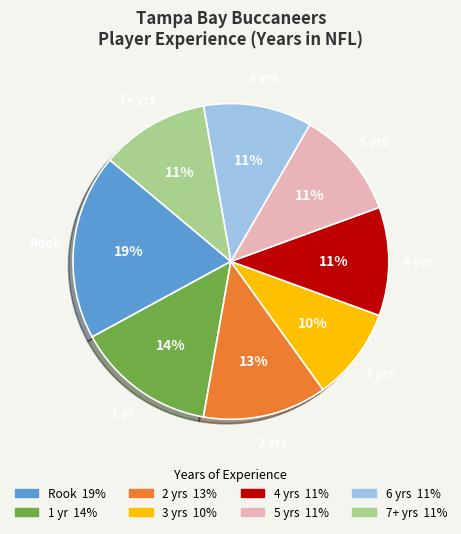

Is there a majority slice in this chart?

No